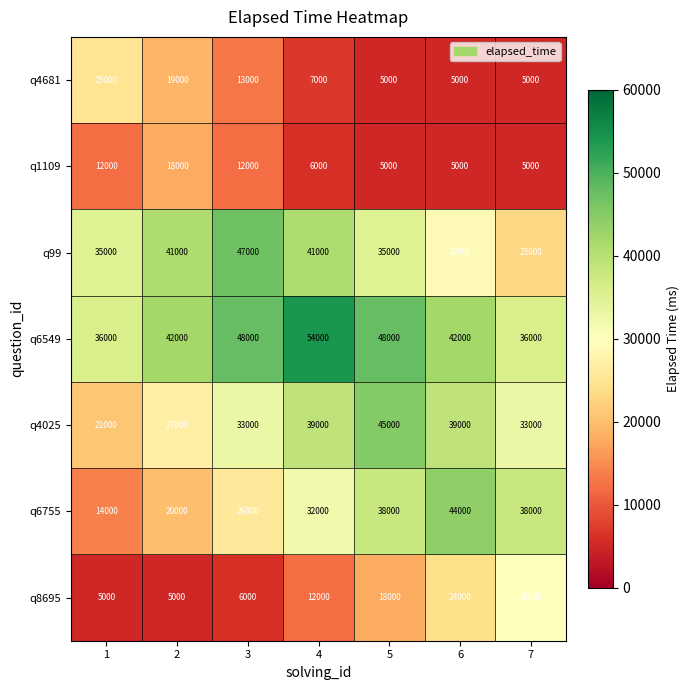

What is the difference between the highest and lowest values at 1?

31000